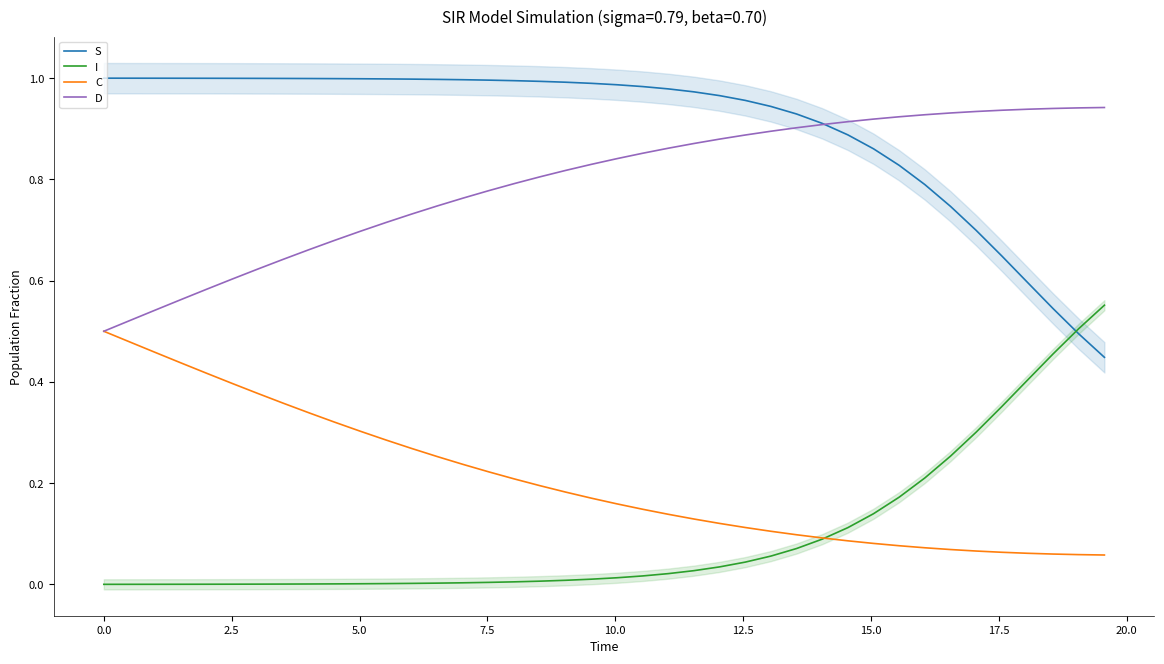

True or false: S and C cross at least once.

False